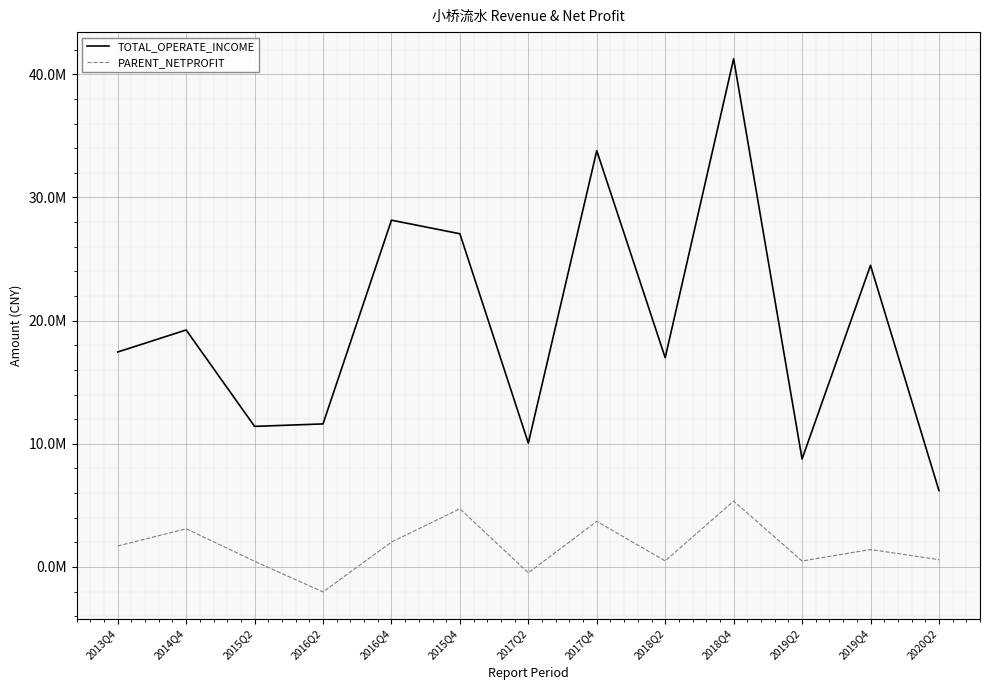

True or false: PARENT_NETPROFIT and TOTAL_OPERATE_INCOME cross at least once.

False